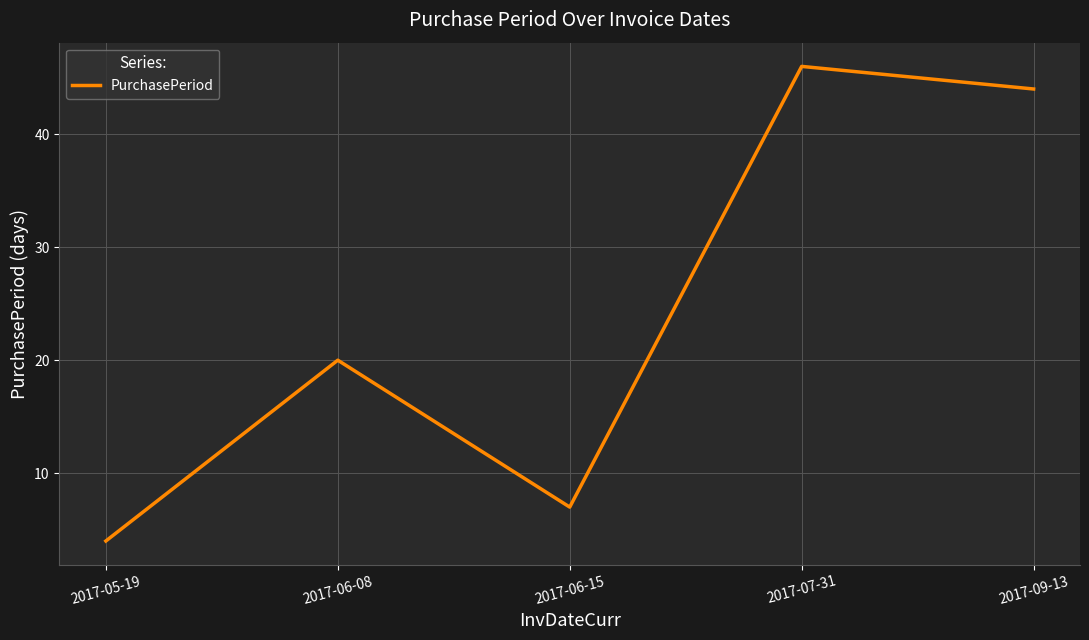

Rank the categories by value from lowest to highest.

2017-05-19, 2017-06-15, 2017-06-08, 2017-09-13, 2017-07-31